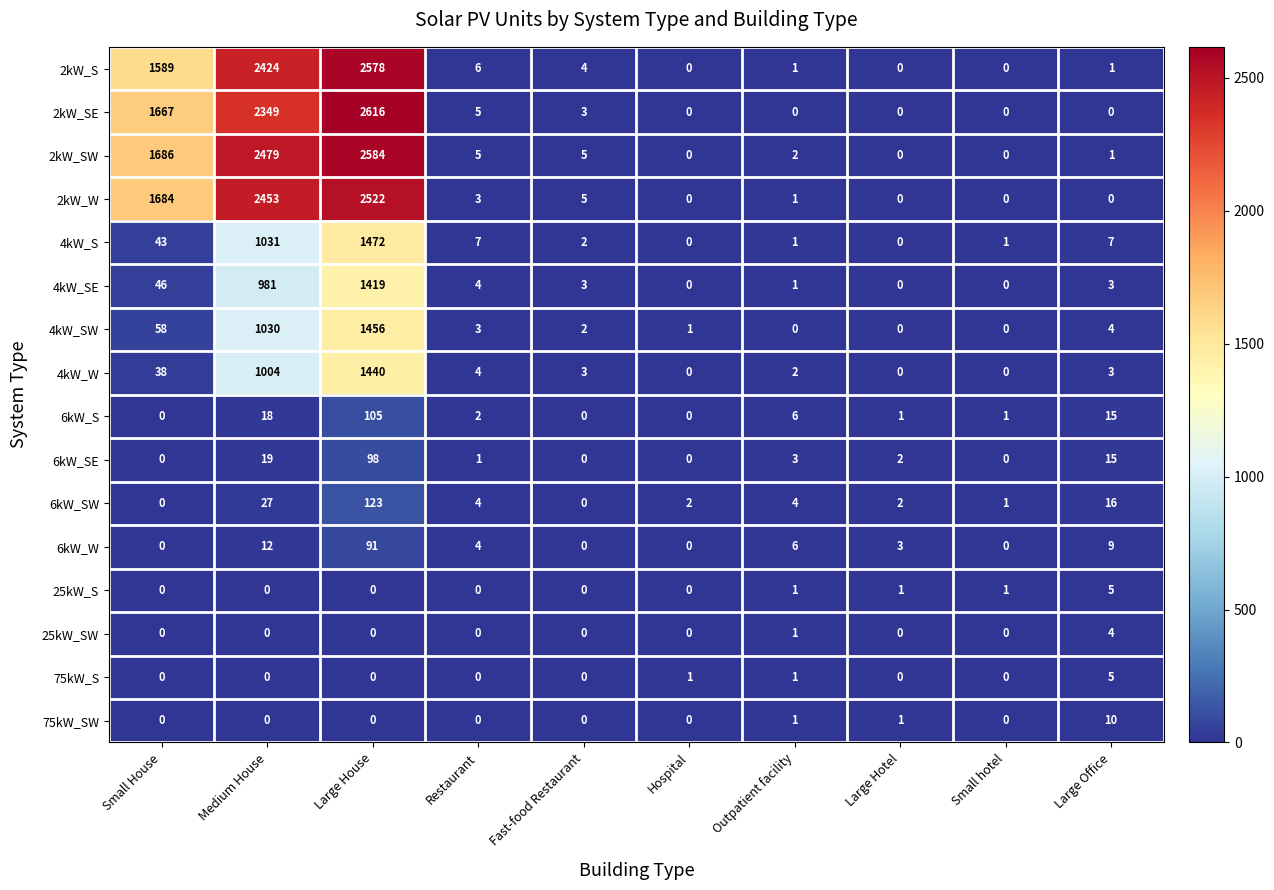

True or false: 6kW_SE has a value of 1 at Restaurant.

True